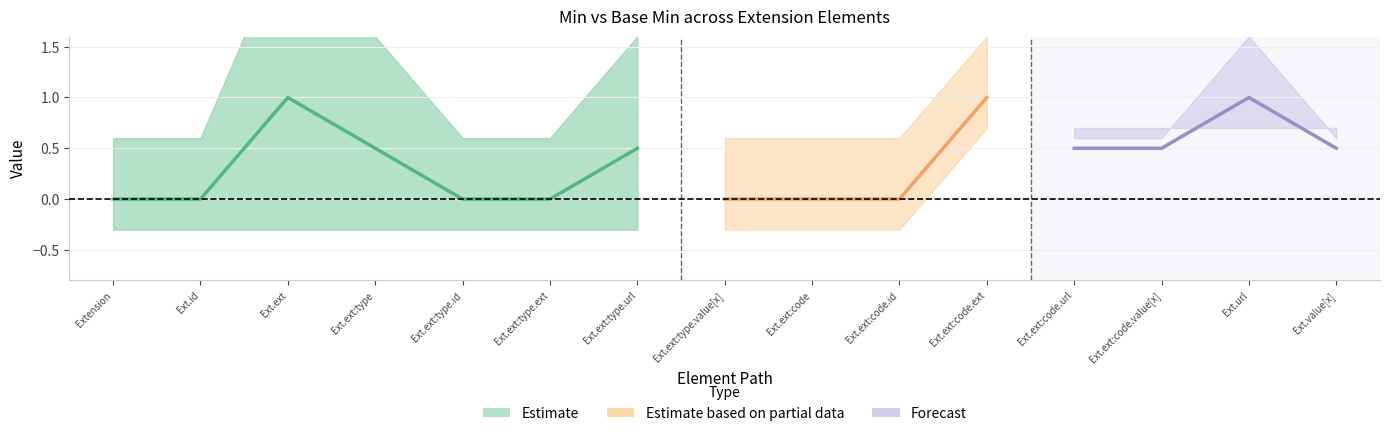

Where is the first local maximum?

Ext.ext